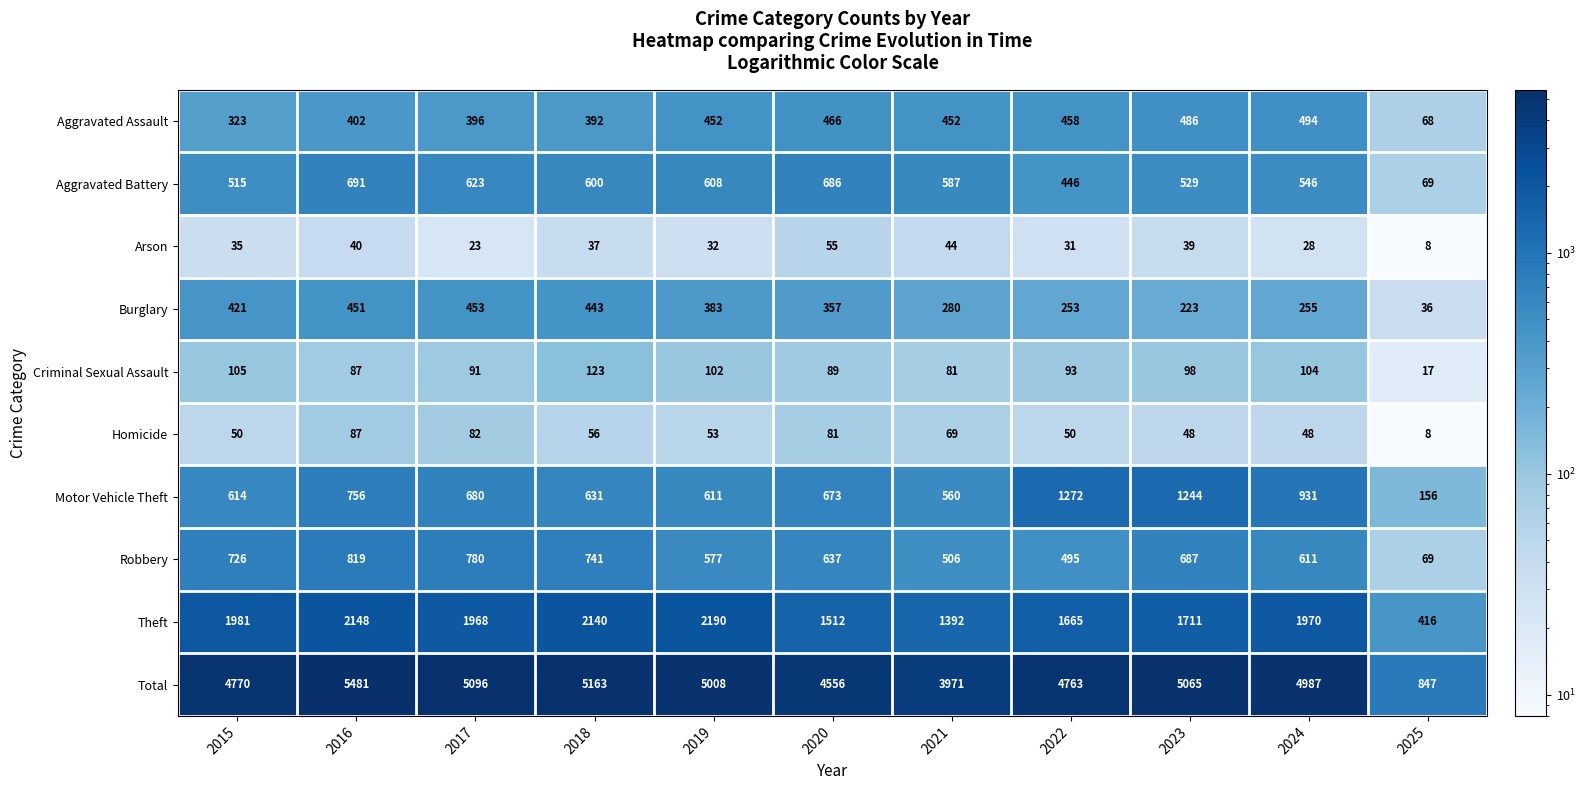

At which label does Robbery reach its peak?

2016